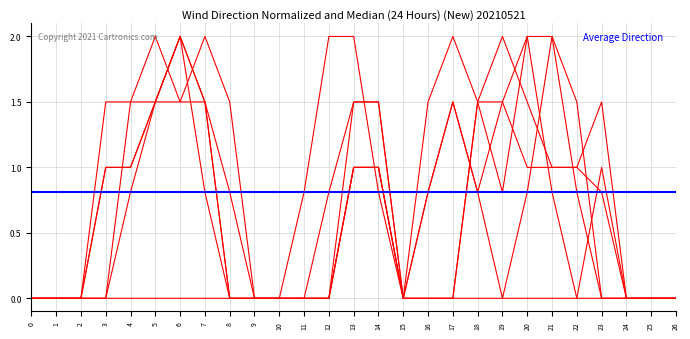

How many lines are shown in the chart?

6